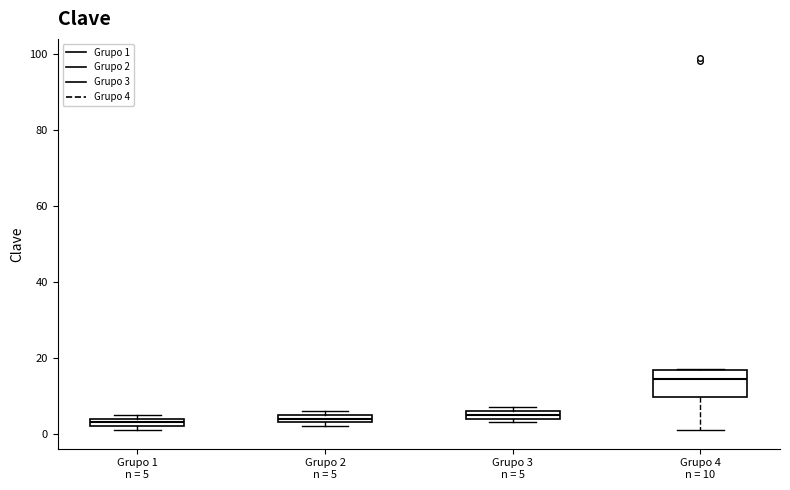

Which box's median line is the highest?

Grupo 4 n = 10